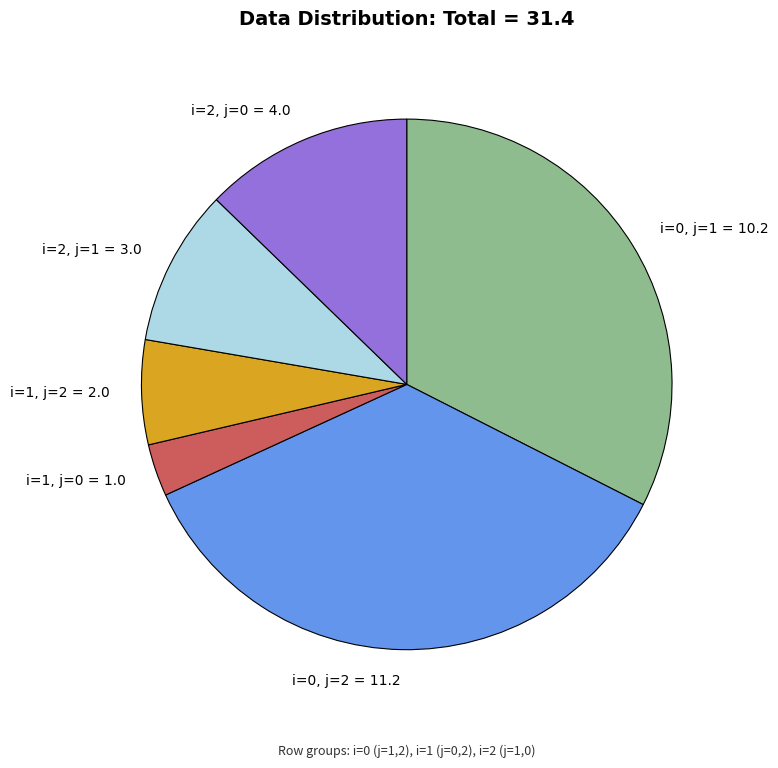

Which has a higher value, i=0, j=2 or i=1, j=0?

i=0, j=2